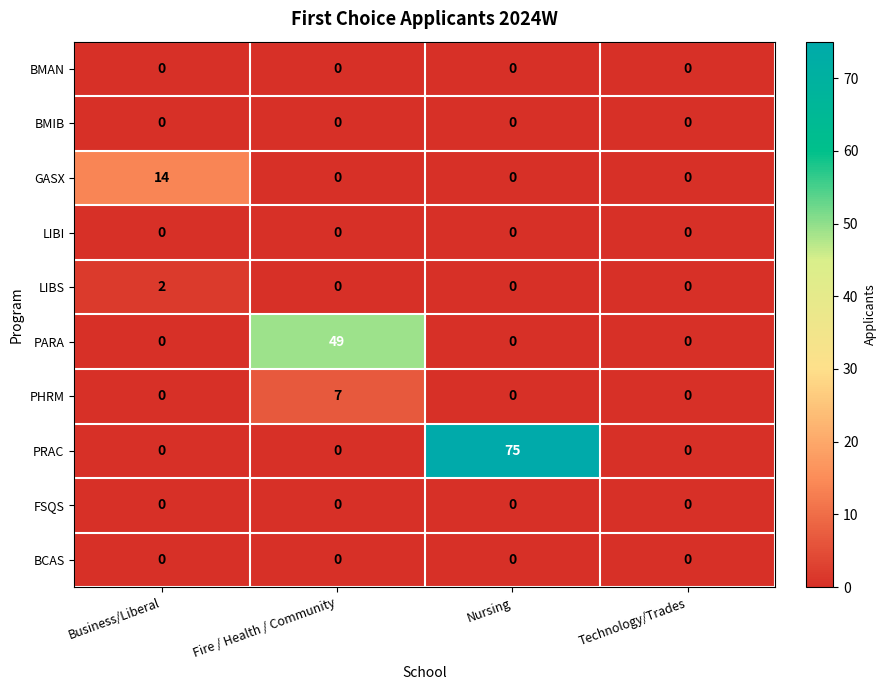

What is the total value across all series at Business/Liberal?

16